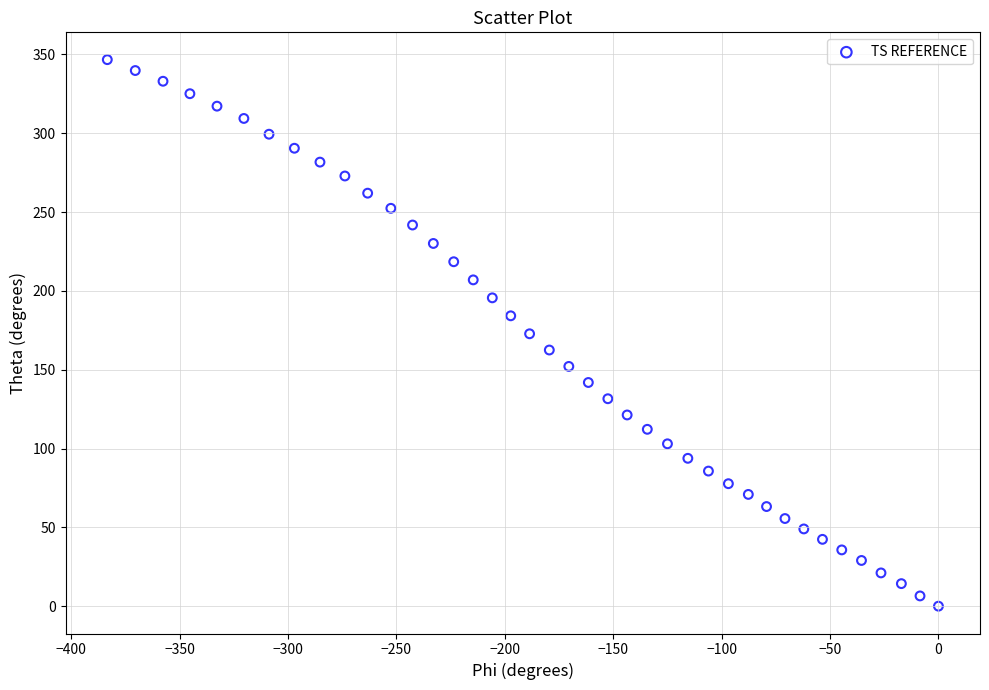

What is the range of X values (max minus min)?

383.4